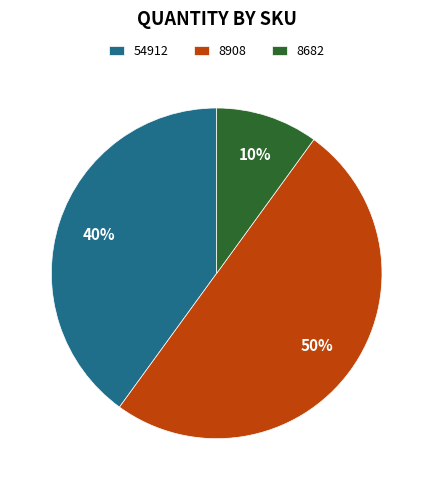

Which has a higher value, 54912 or 8682?

54912